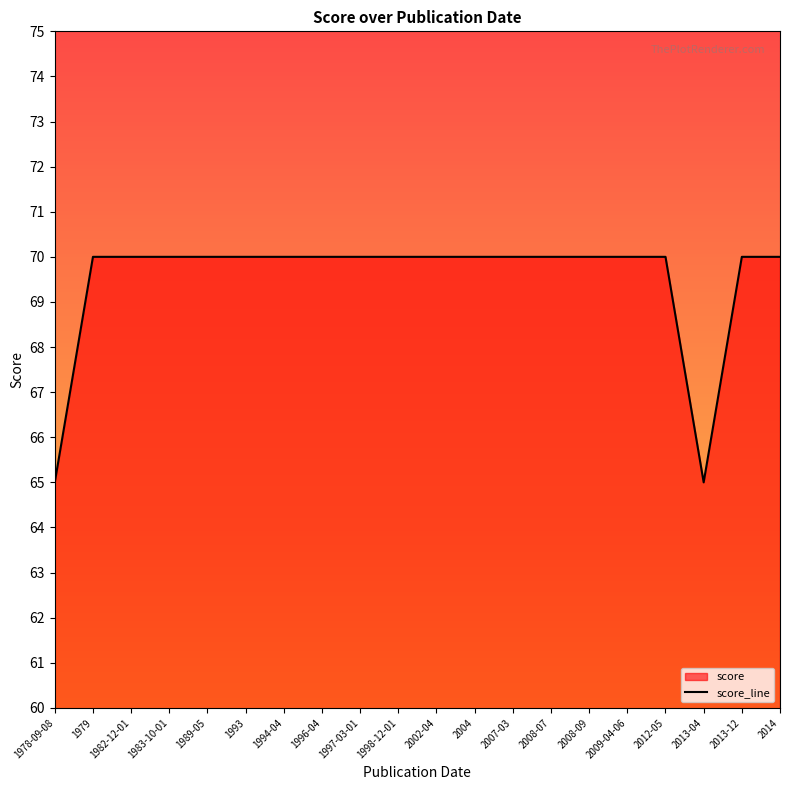

Reading left to right, transcribe all the data shown in this chart.

1978-09-08=65	1979=70	1982-12-01=70	1983-10-01=70	1989-05=70	1993=70	1994-04=70	1996-04=70	1997-03-01=70	1998-12-01=70	2002-04=70	2004=70	2007-03=70	2008-07=70	2008-09=70	2009-04-06=70	2012-05=70	2013-04=65	2013-12=70	2014=70